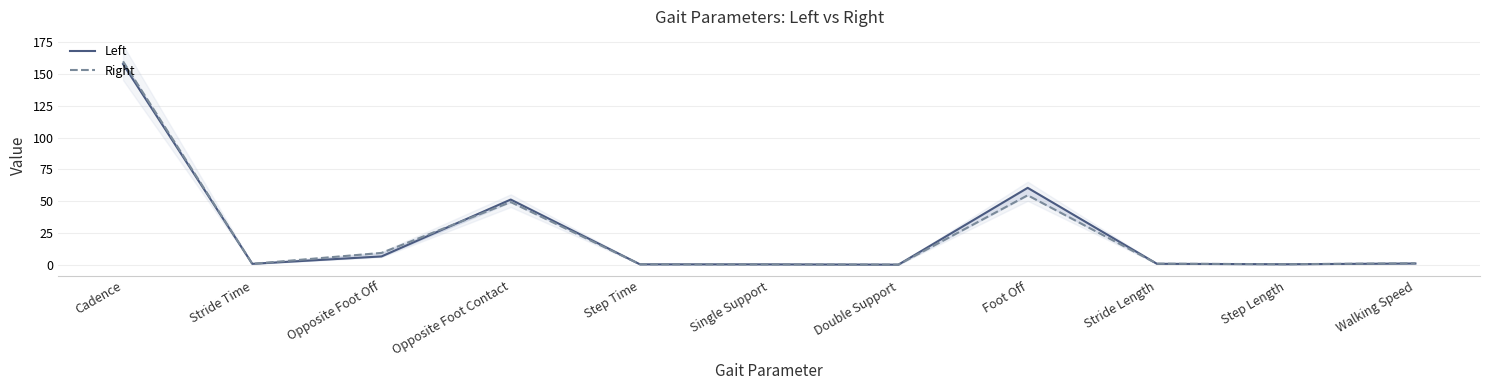

How many lines are shown in the chart?

2